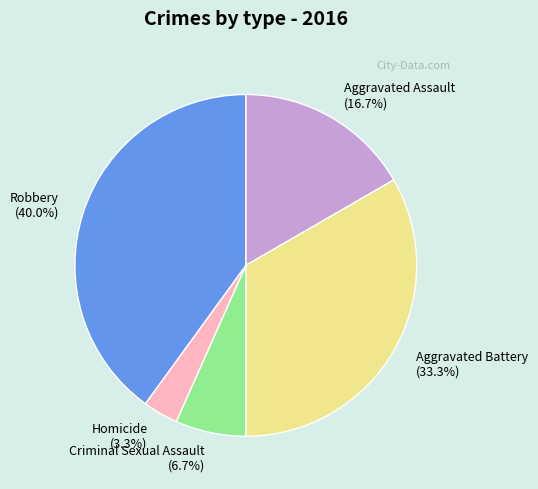

Which has a higher value, Aggravated Battery or Criminal Sexual Assault?

Aggravated Battery